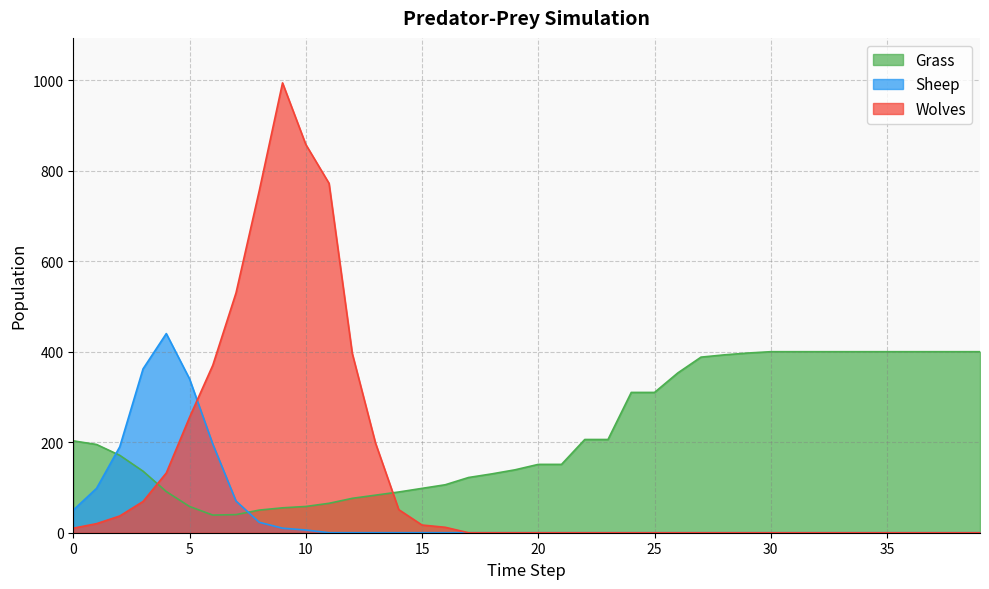

At how many categories does at least one series exceed 518?

5